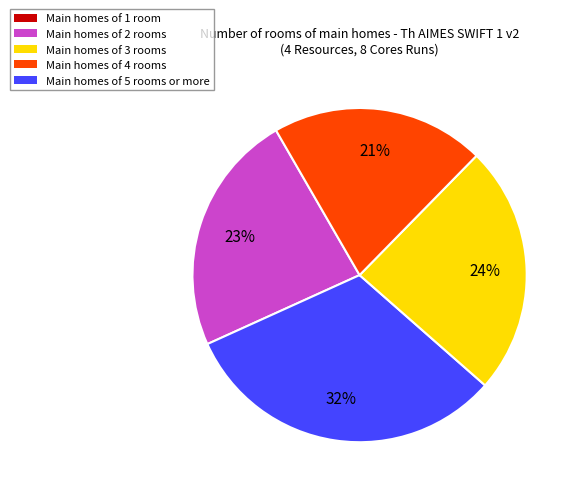

To the nearest percent, what is the difference between the largest and smallest slice percentages?

11%